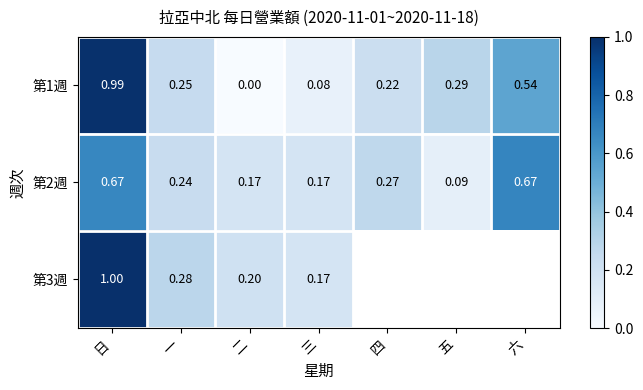

Where is 第1週 nearest to the value 0?

二